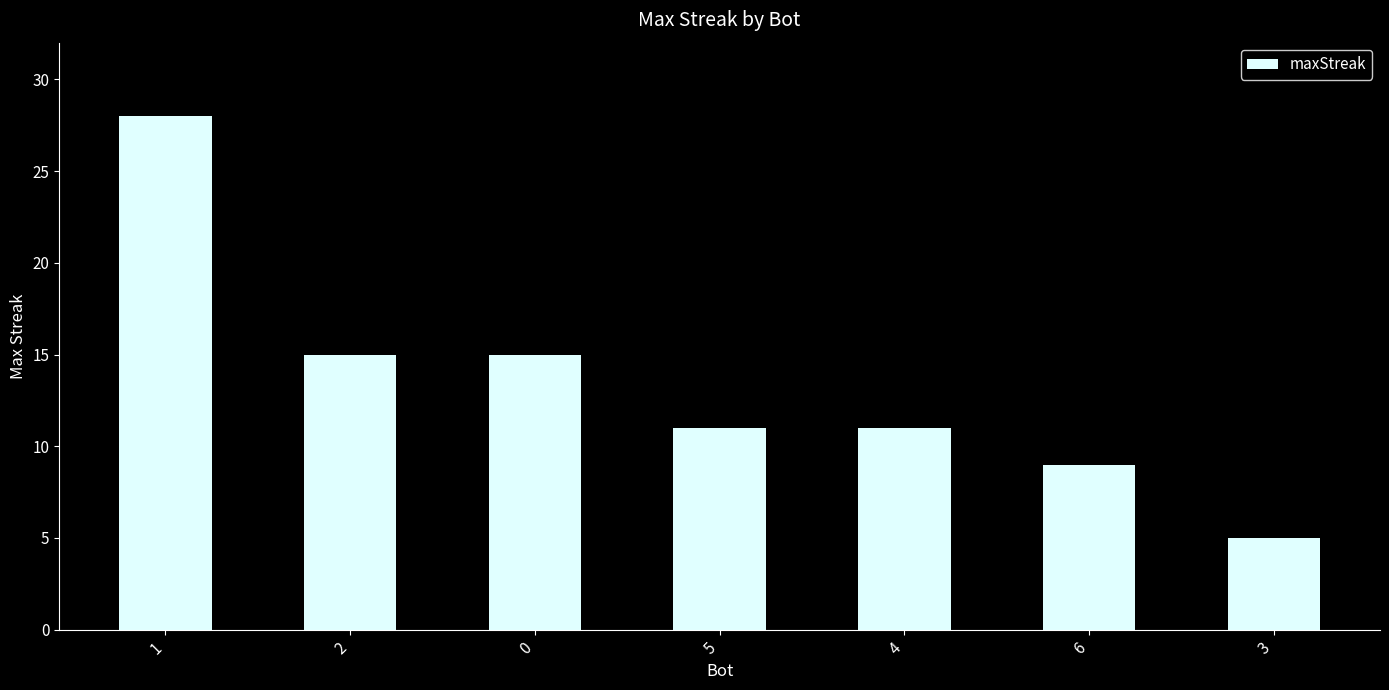

At which label does the data first exceed 11?

1